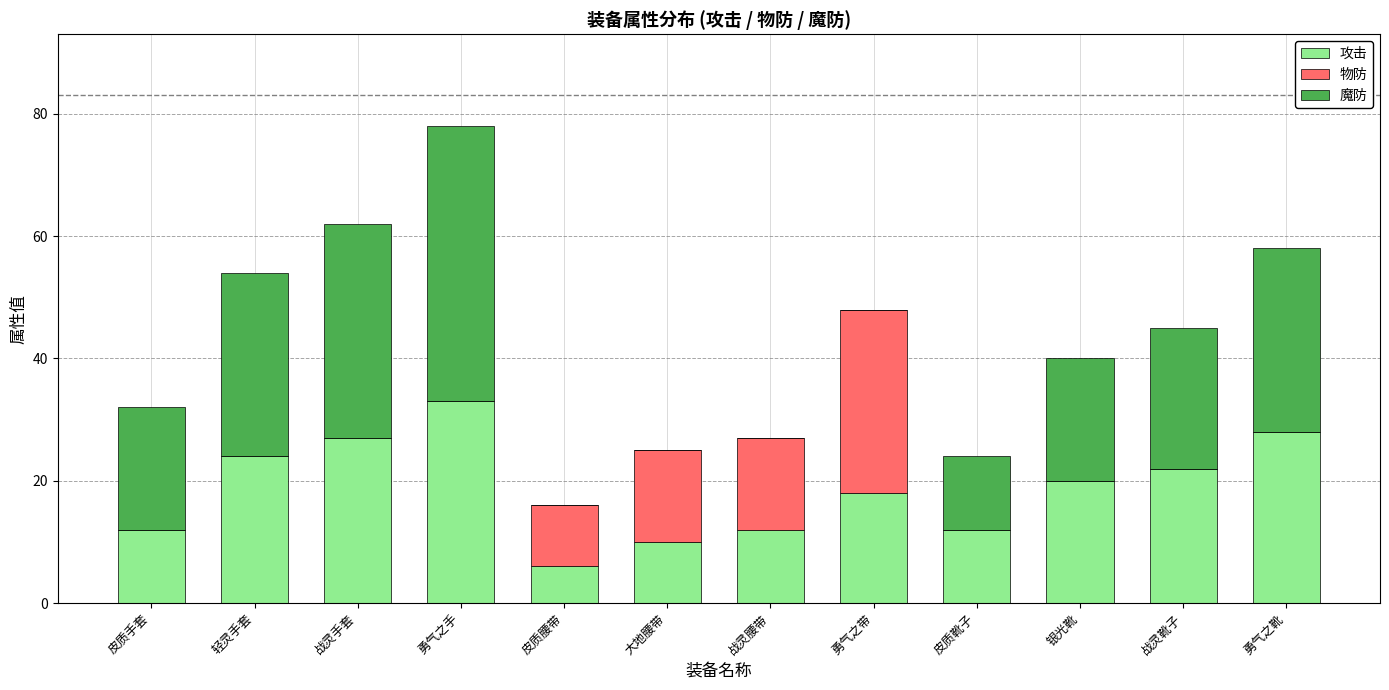

How many distinct data groups are displayed?

3